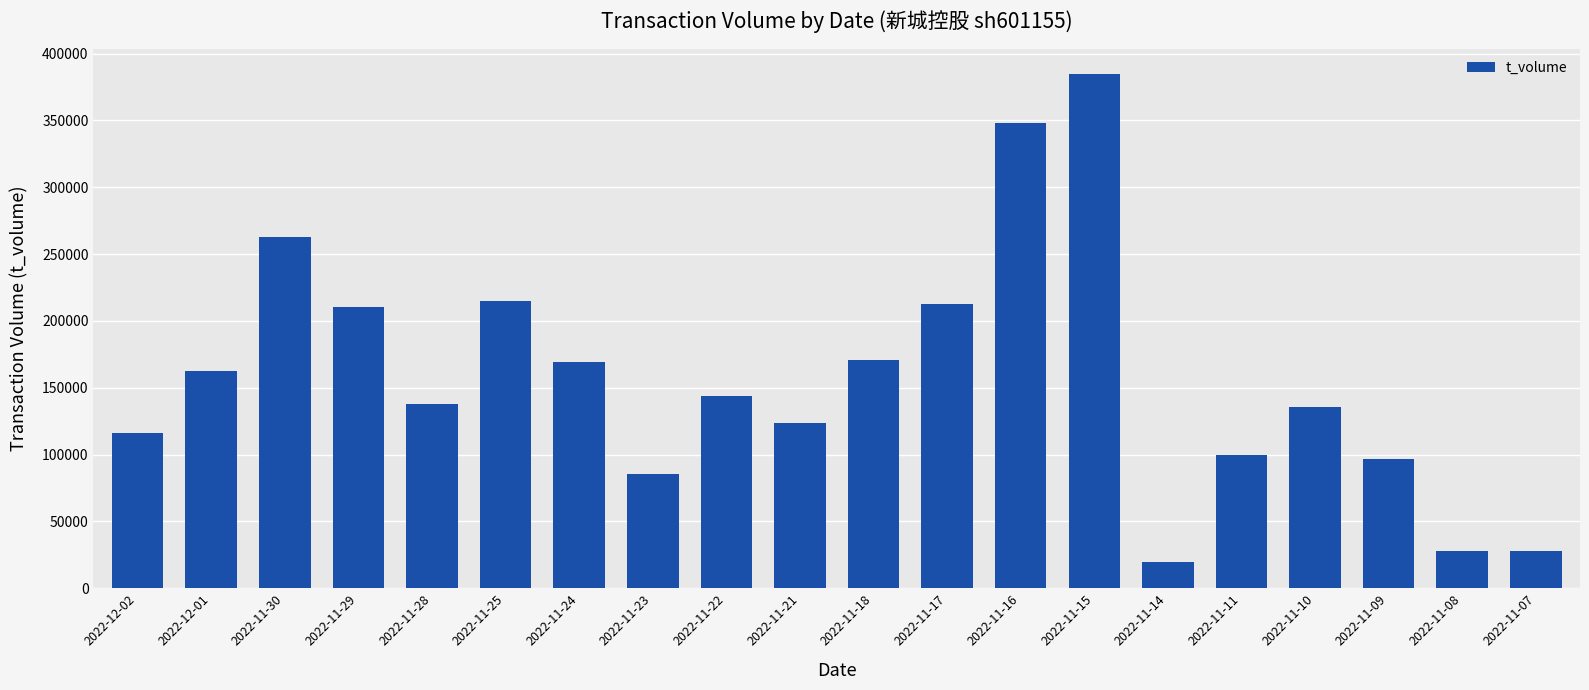

What is the average value?

157575